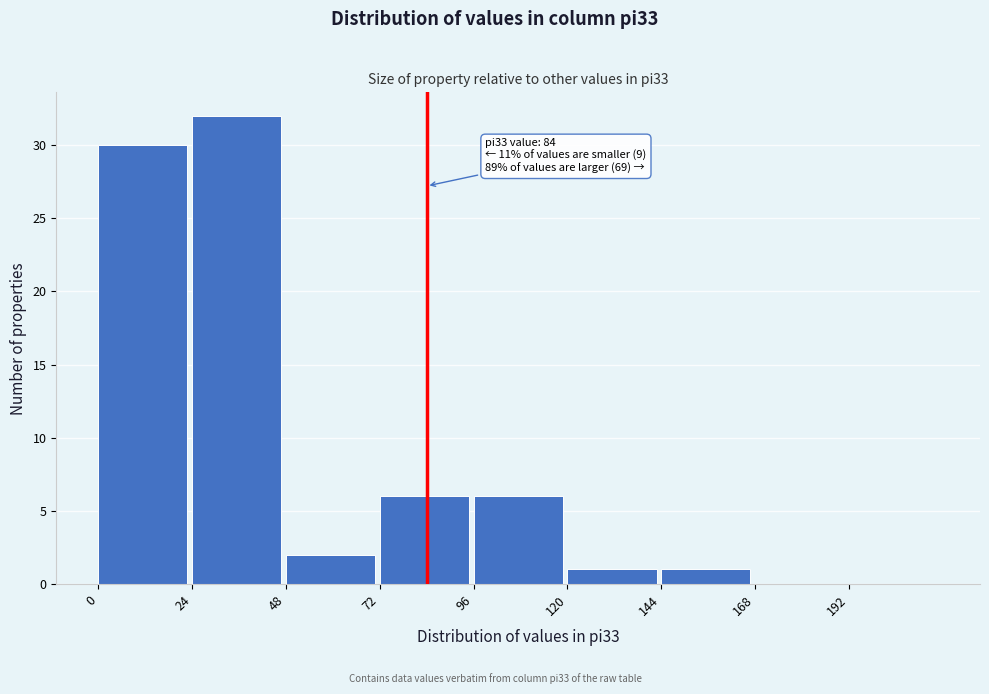

Which range on the x-axis has the tallest bar?

24 to 48